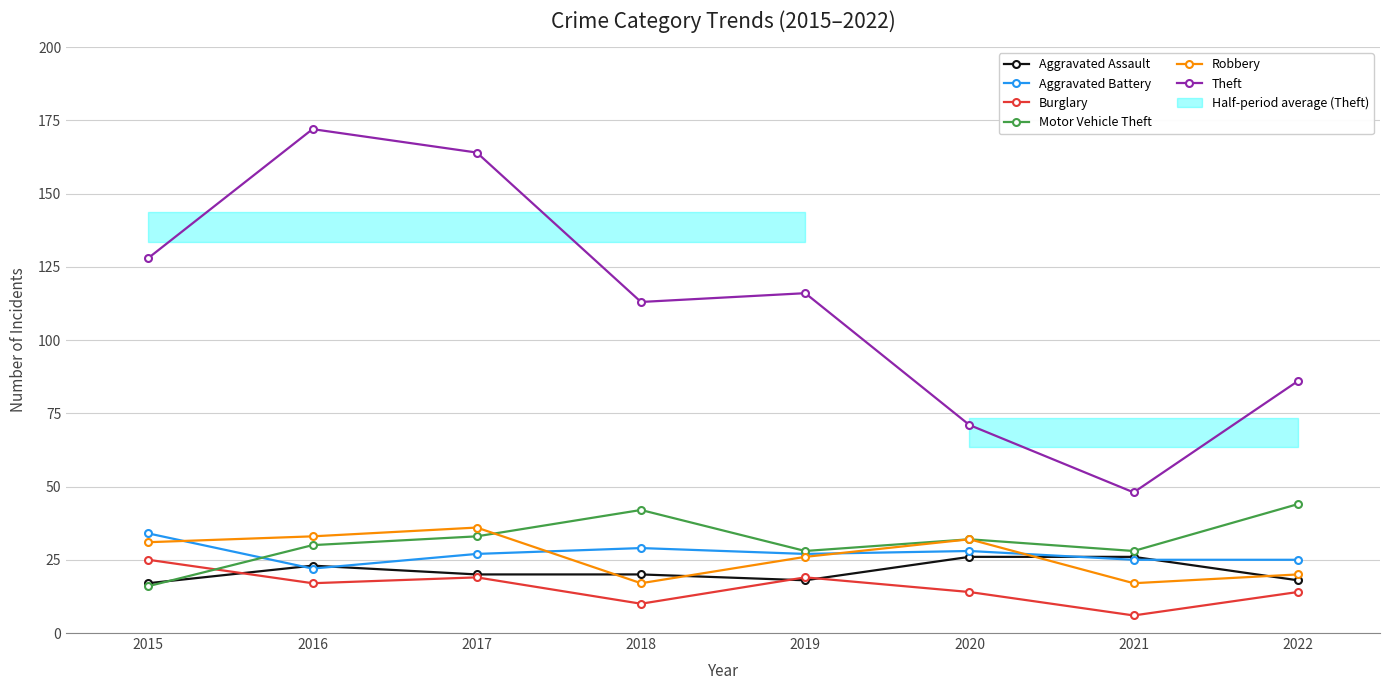

Where does the Theft series first go above 116?

2015